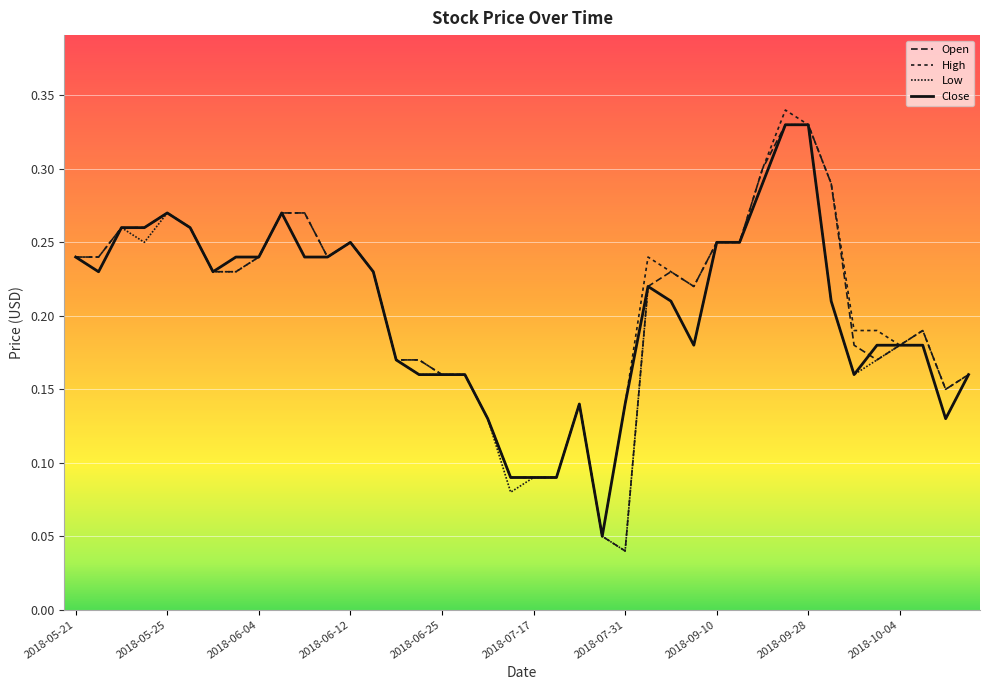

True or false: Open and Low cross at least once.

False